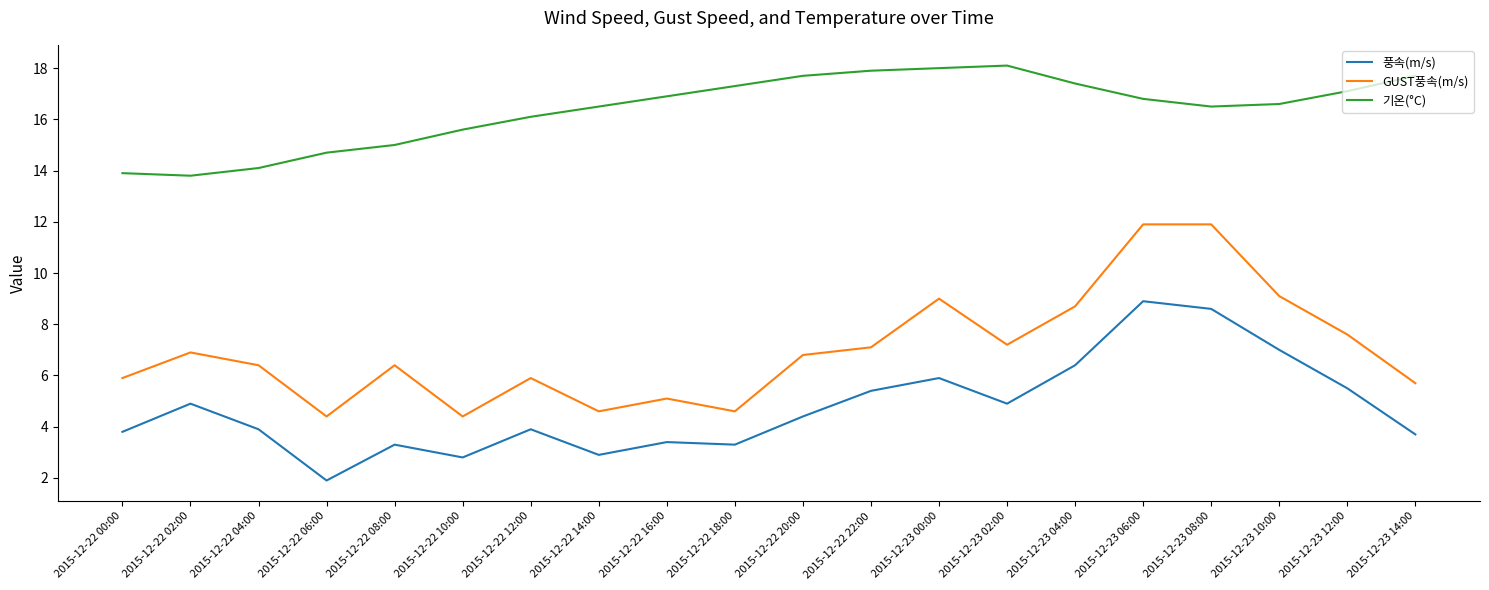

How many lines are shown in the chart?

3